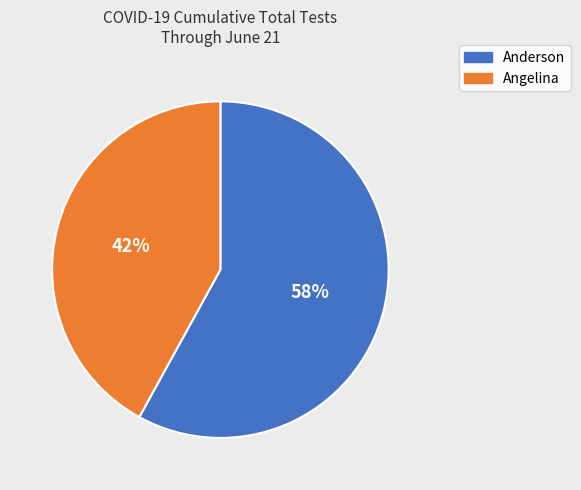

To the nearest percent, what is the difference between the largest and smallest slice percentages?

16%